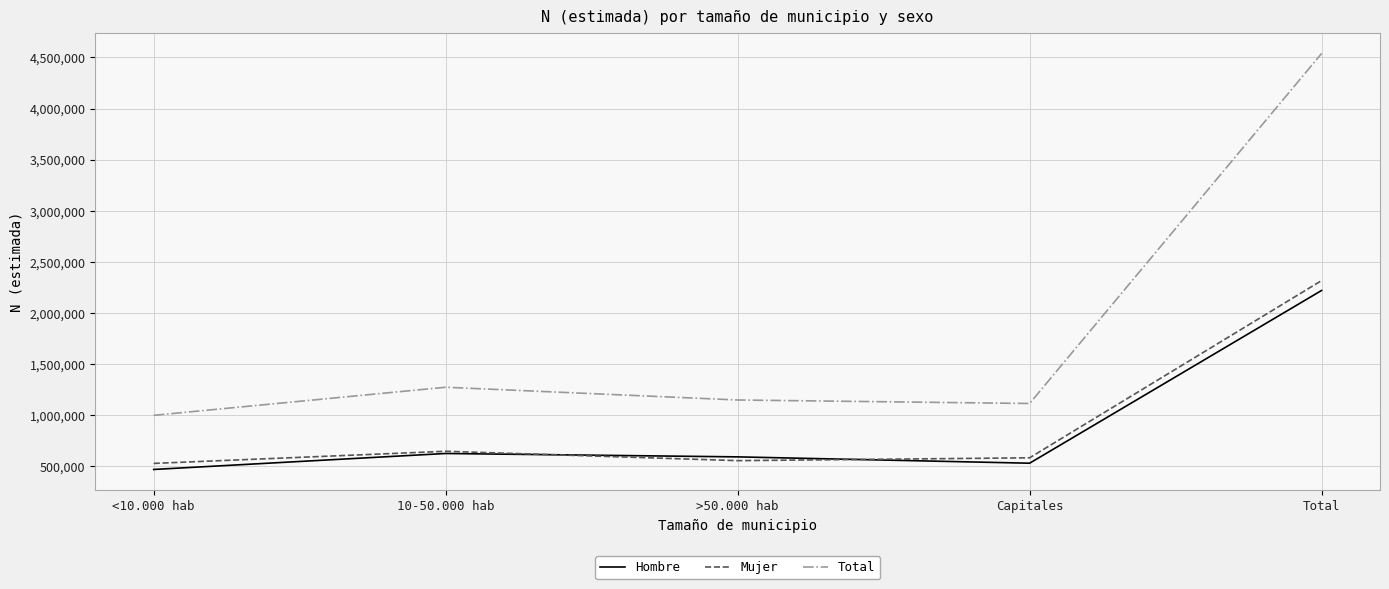

The Mujer series shows 235633 at 10-50.000 hab. True or false?

False